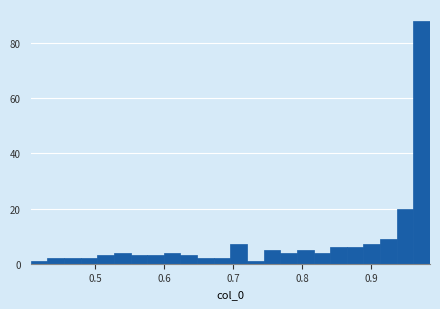

Around what value on the x-axis is the tallest bar? Give the approximate position of its centre, as read against the axis.

0.97